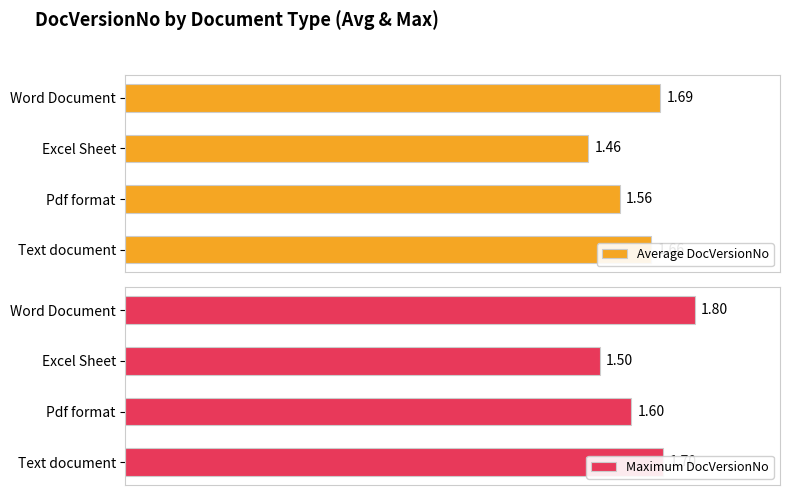

Which series has the largest total across all categories?

Maximum DocVersionNo